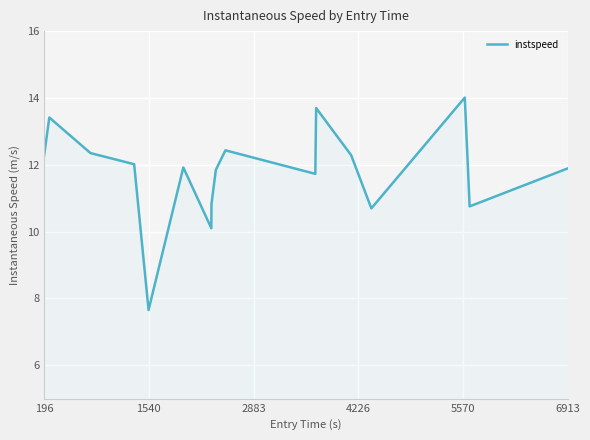

What is the difference between the maximum and minimum values?

6.4